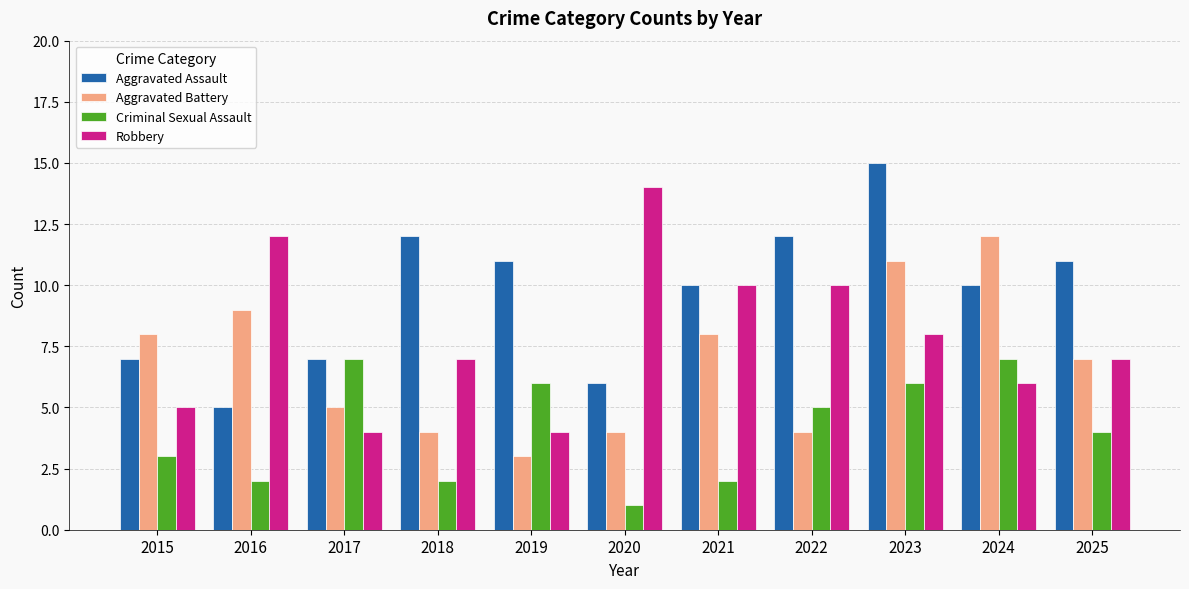

Is it true that Aggravated Assault equals 7 at 2015?

True